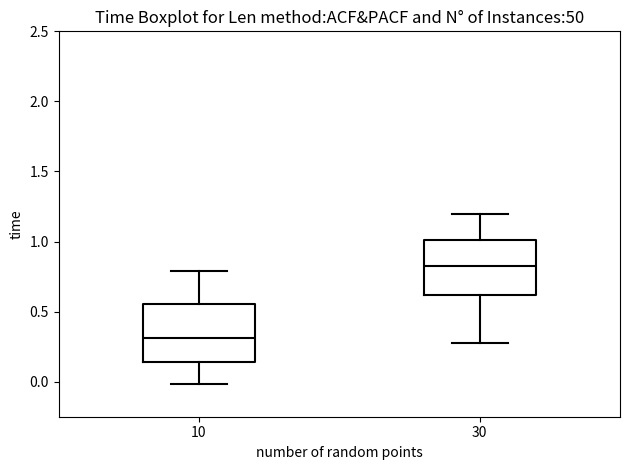

Which box's median line is the lowest?

10